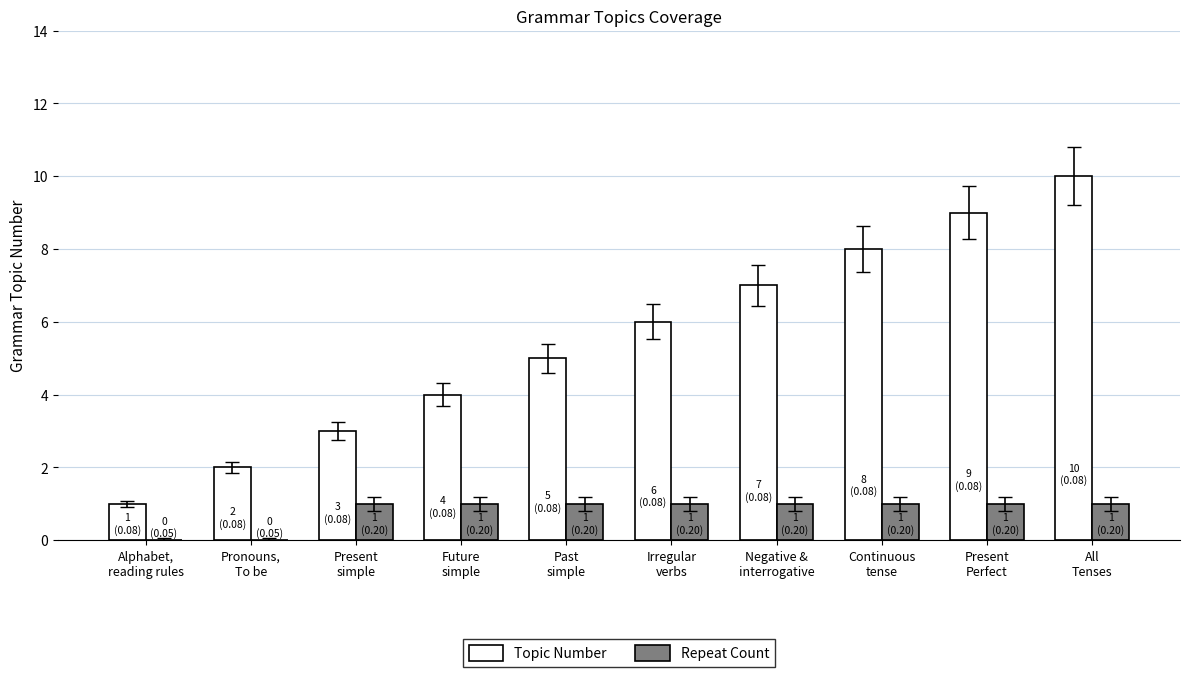

What is the sum of all Repeat Count values?

8